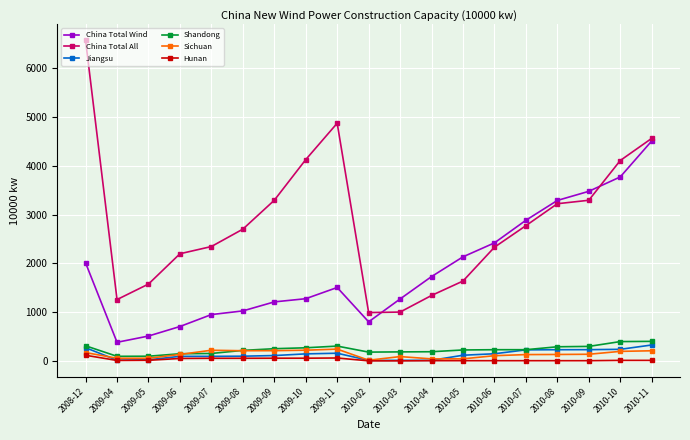

What is the difference between the maximum and second lowest values in the China Total All series?

5574.2